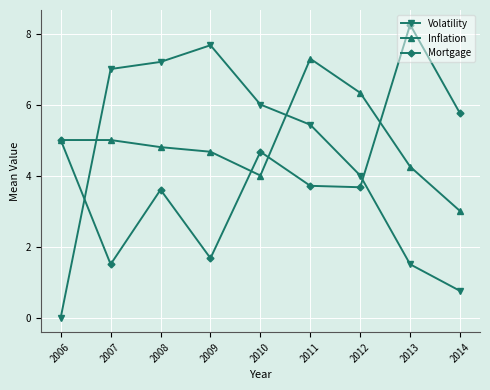

Does the chart display data point markers on the line(s)?

Yes